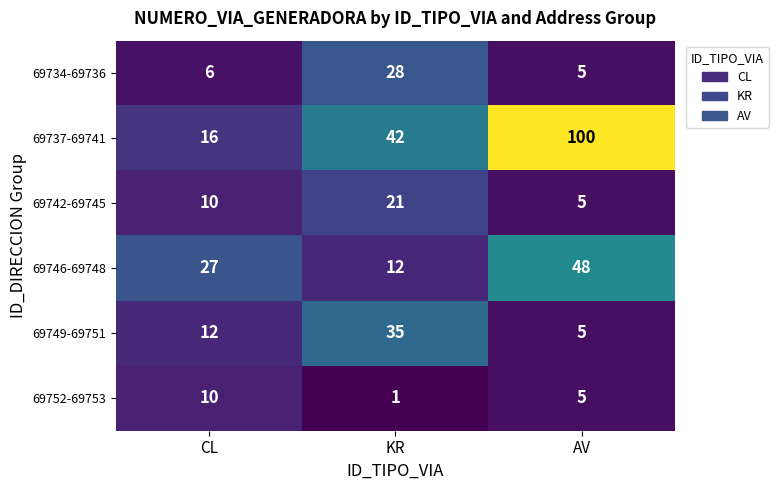

Is it true that 69752-69753 equals 10 at CL?

True